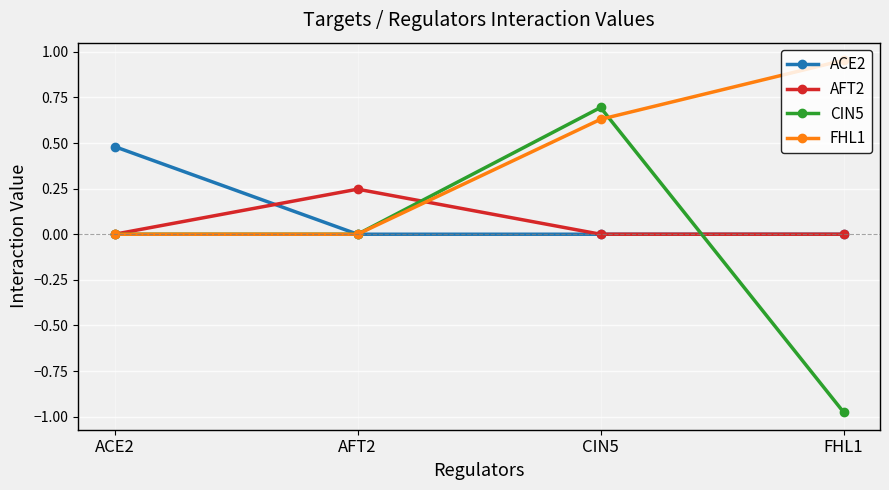

Which series ends up on top after the final intersection of AFT2 and FHL1?

FHL1